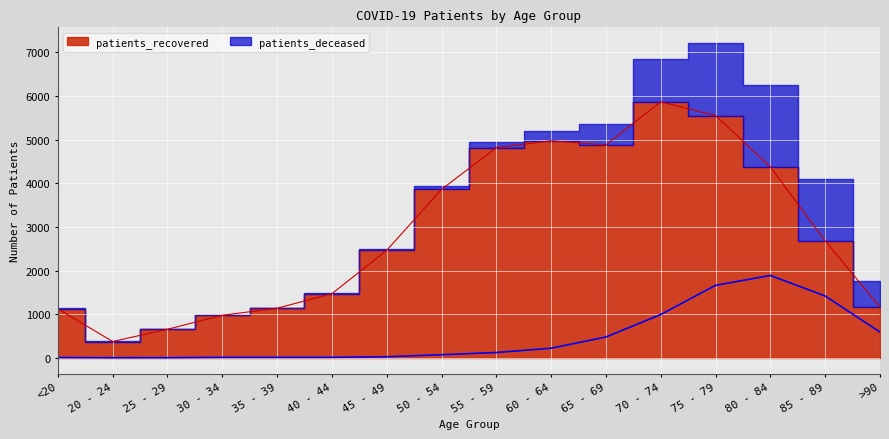

How many distinct data groups are displayed?

2